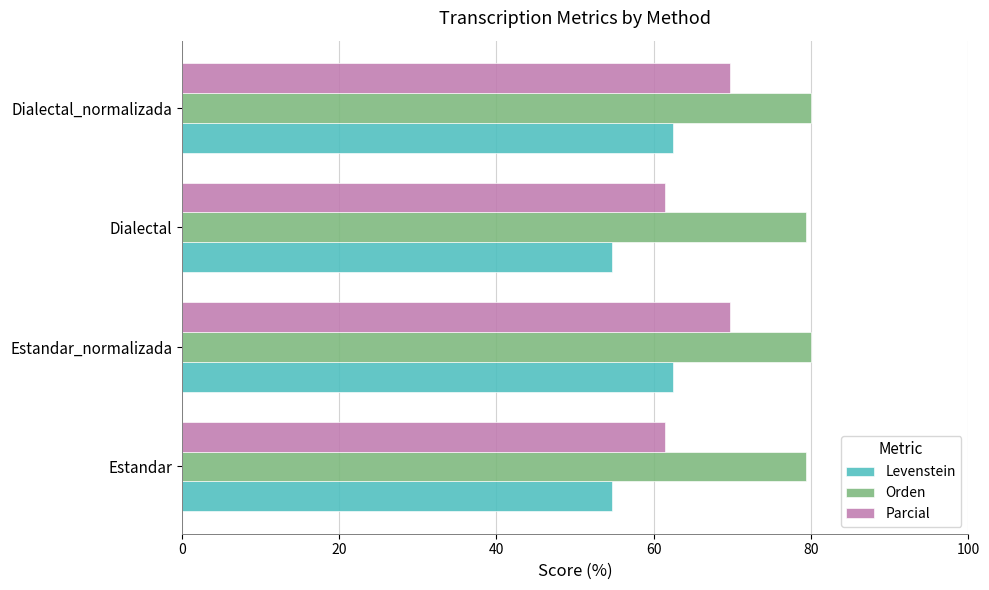

What is the difference between the highest and lowest values at Dialectal_normalizada?

17.5